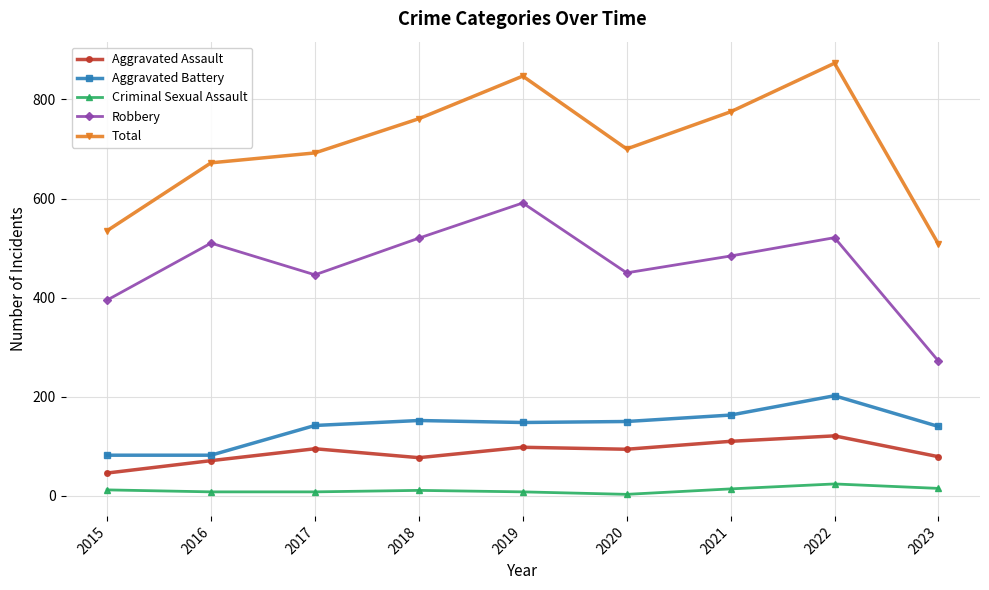

The Aggravated Assault series shows 98 at 2019. True or false?

True